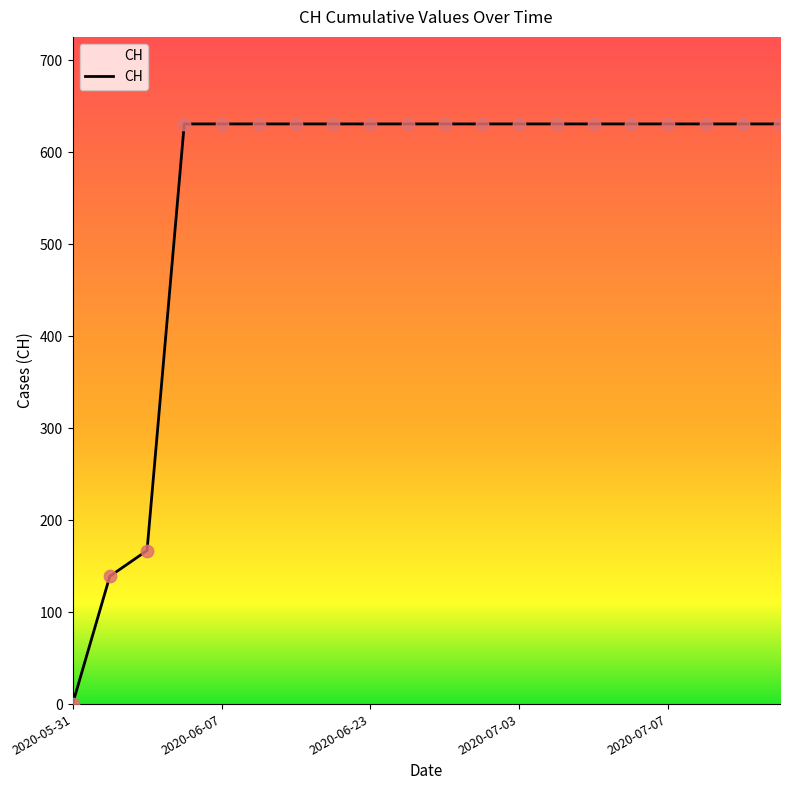

What is the difference between the maximum and minimum values?

631